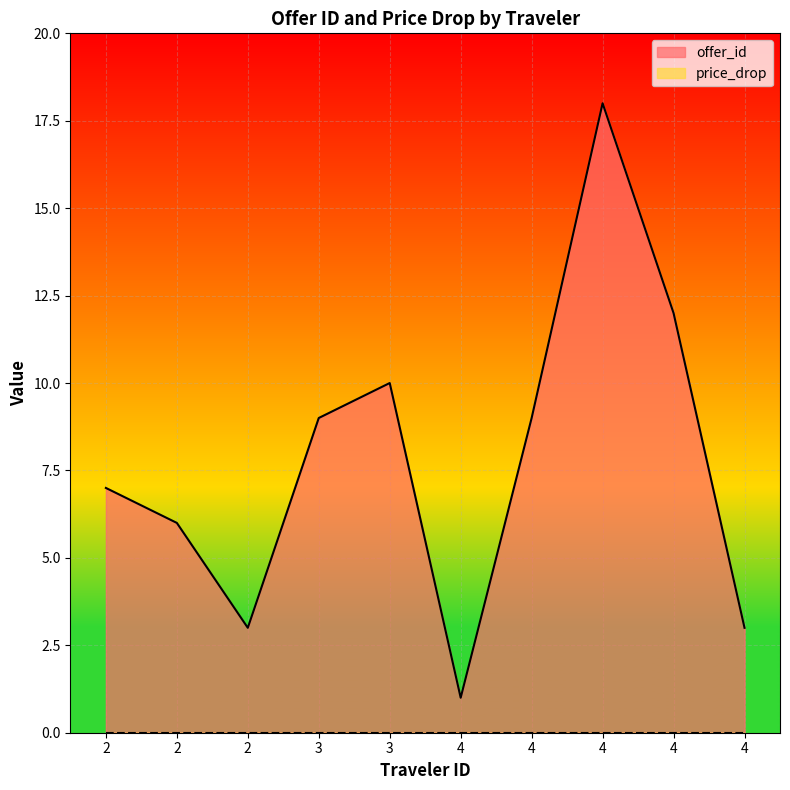

How many lines are shown in the chart?

2